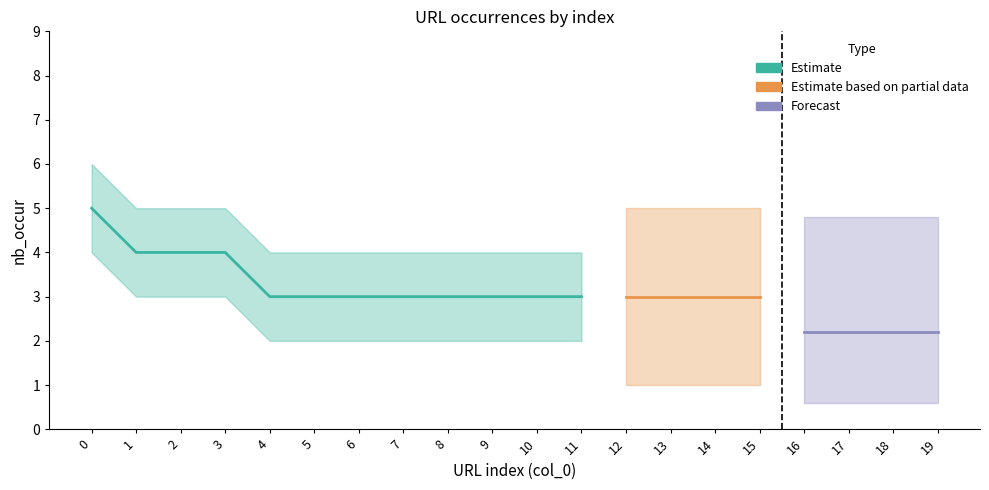

What is the sum of the nb_occur values at 6 and 14?

6